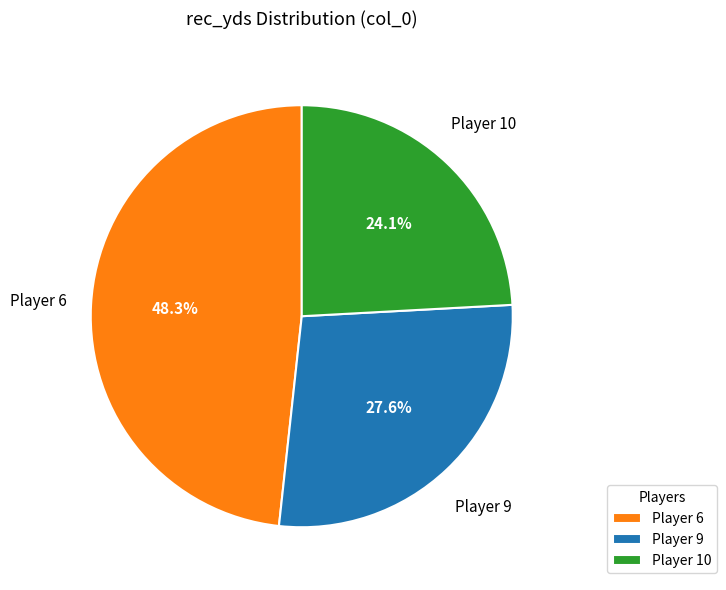

How many segments does this pie chart have?

3